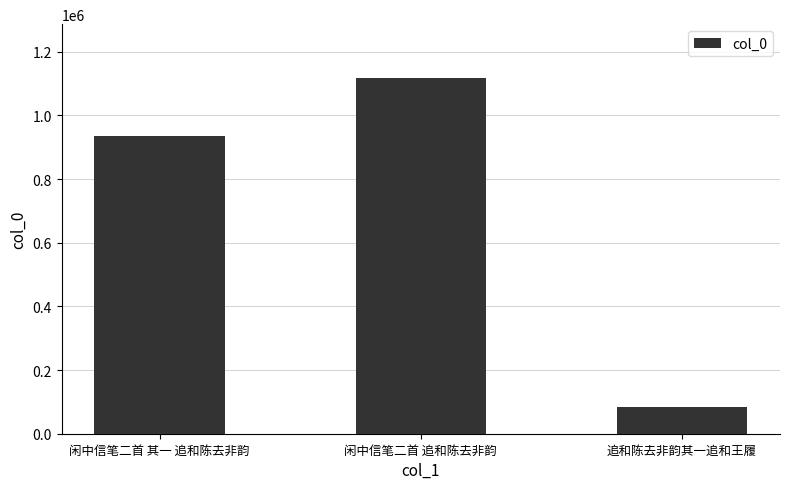

Is it true that the value at 追和陈去非韵其一追和王履 is 82630?

True